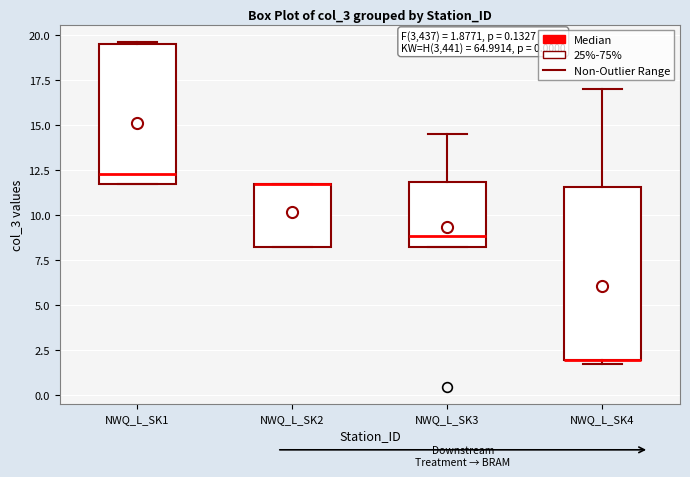

Comparing the boxes themselves (not the whiskers), which one is the tallest?

NWQ_L_SK4